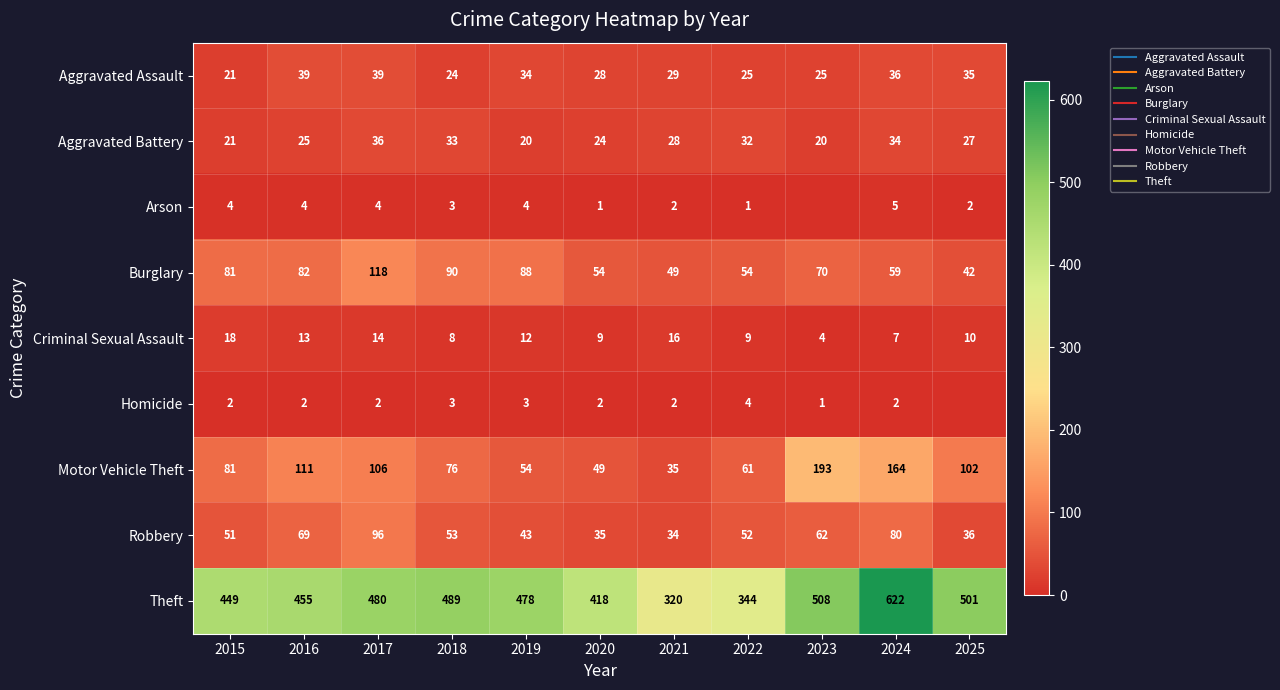

What is the total value across all series at 2017?

895